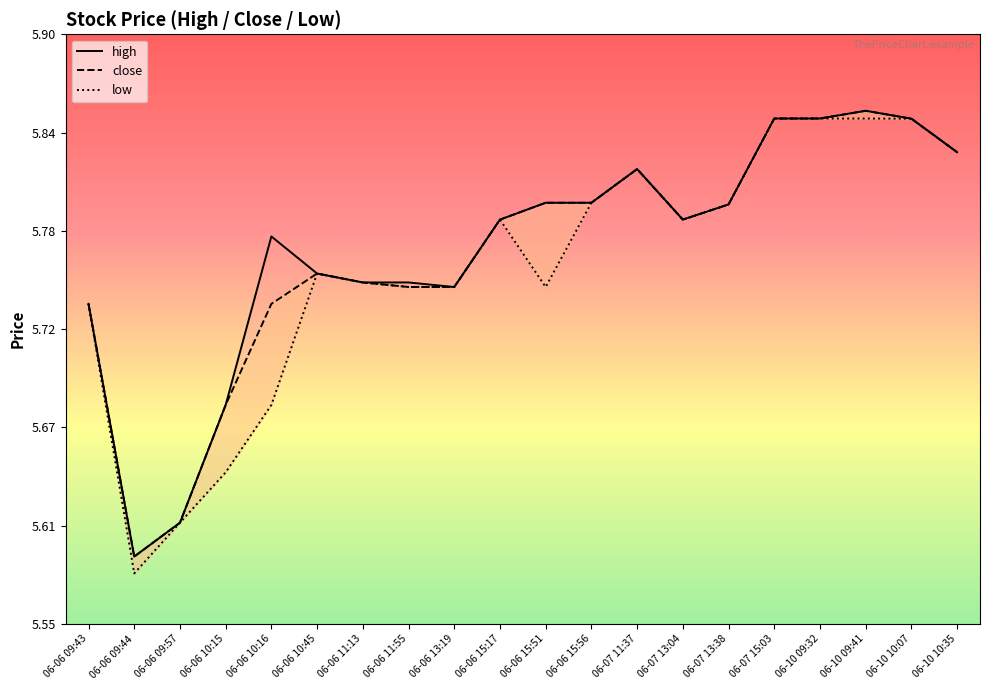

Reading left to right, what are all the values shown in this chart?

high: 06-06 09:43=5.7	06-06 09:44=5.6	06-06 09:57=5.6	06-06 10:15=5.7	06-06 10:16=5.8	06-06 10:45=5.8	06-06 11:13=5.8	06-06 11:55=5.8	06-06 13:19=5.8	06-06 15:17=5.8	06-06 15:51=5.8	06-06 15:56=5.8	06-07 11:37=5.8	06-07 13:04=5.8	06-07 13:38=5.8	06-07 15:03=5.8	06-10 09:32=5.8	06-10 09:41=5.9	06-10 10:07=5.8	06-10 10:35=5.8
close: 06-06 09:43=5.7	06-06 09:44=5.6	06-06 09:57=5.6	06-06 10:15=5.7	06-06 10:16=5.7	06-06 10:45=5.8	06-06 11:13=5.8	06-06 11:55=5.8	06-06 13:19=5.8	06-06 15:17=5.8	06-06 15:51=5.8	06-06 15:56=5.8	06-07 11:37=5.8	06-07 13:04=5.8	06-07 13:38=5.8	06-07 15:03=5.8	06-10 09:32=5.8	06-10 09:41=5.9	06-10 10:07=5.8	06-10 10:35=5.8
low: 06-06 09:43=5.7	06-06 09:44=5.6	06-06 09:57=5.6	06-06 10:15=5.6	06-06 10:16=5.7	06-06 10:45=5.8	06-06 11:13=5.8	06-06 11:55=5.8	06-06 13:19=5.8	06-06 15:17=5.8	06-06 15:51=5.8	06-06 15:56=5.8	06-07 11:37=5.8	06-07 13:04=5.8	06-07 13:38=5.8	06-07 15:03=5.8	06-10 09:32=5.8	06-10 09:41=5.8	06-10 10:07=5.8	06-10 10:35=5.8